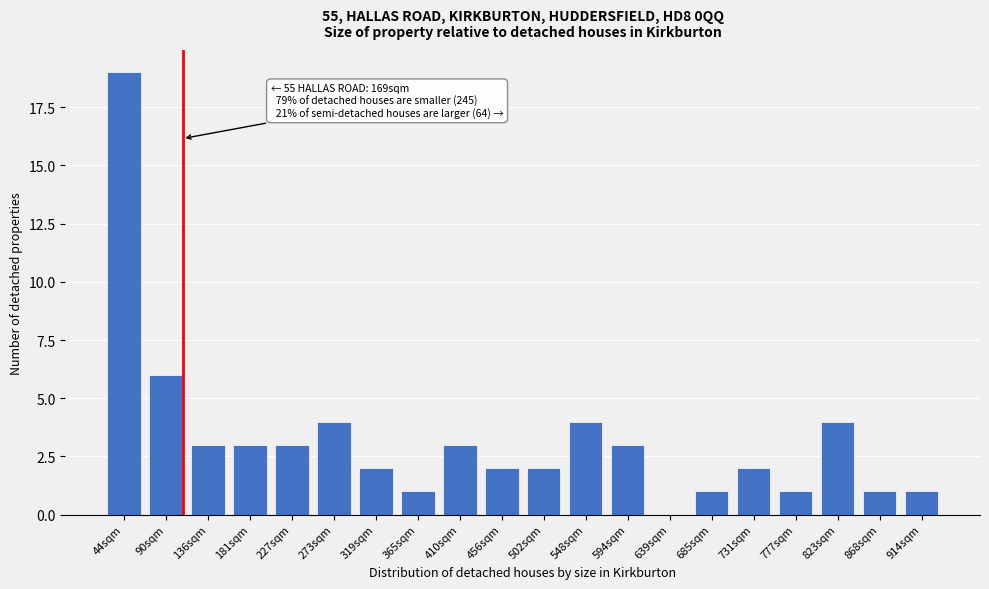

Reading left to right, what are all the values shown in this chart?

44sqm=19	90sqm=6	136sqm=3	181sqm=3	227sqm=3	273sqm=4	319sqm=2	365sqm=1	410sqm=3	456sqm=2	502sqm=2	548sqm=4	594sqm=3	639sqm=0	685sqm=1	731sqm=2	777sqm=1	823sqm=4	868sqm=1	914sqm=1